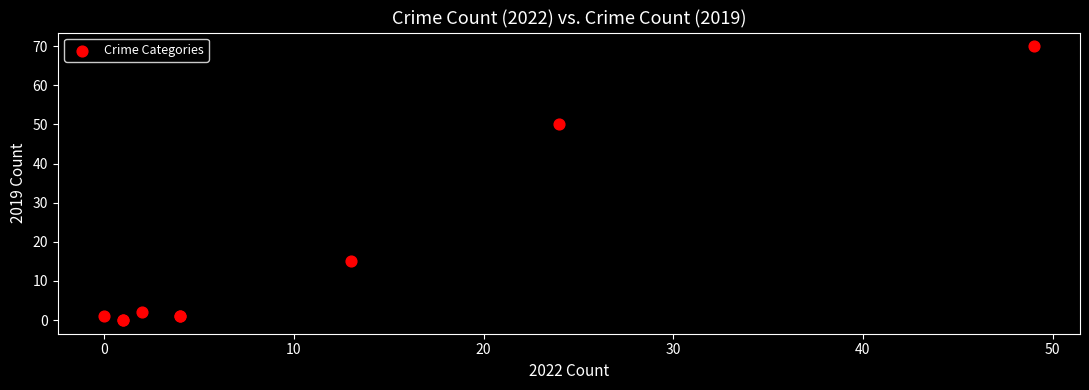

What Y value in the scatter plot is closest to 35?

50